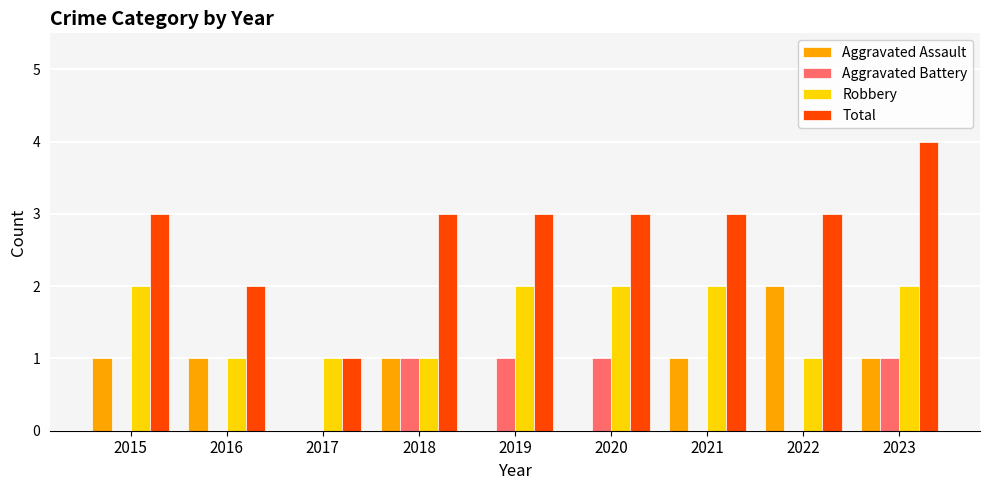

Is it true that Robbery equals 3 at 2020?

False